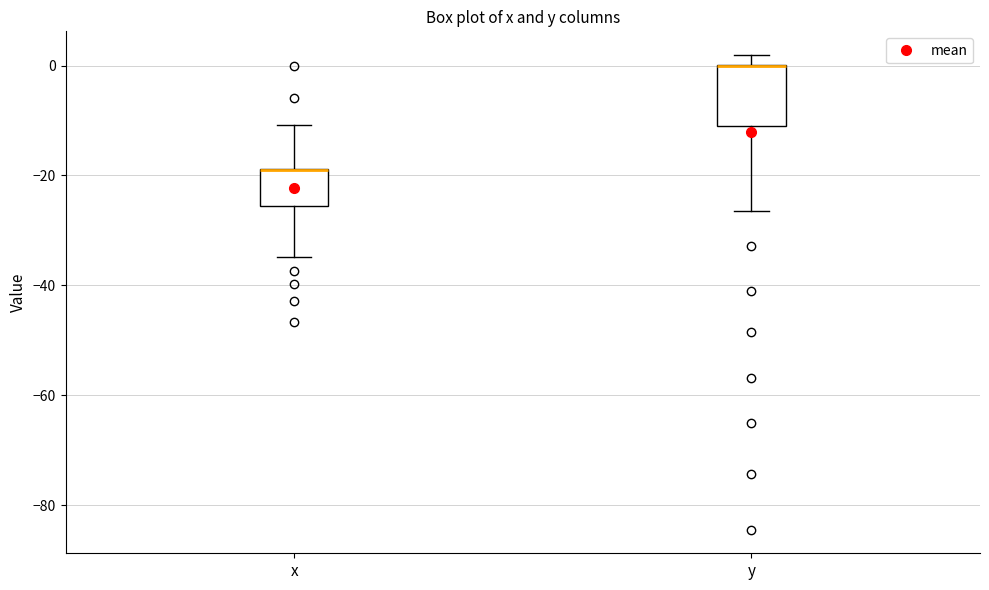

Reading left to right, transcribe this box plot: for each box, give where its median line is, the range the box spans, and where its two whiskers end, as read against the y-axis. The values are not printed on the chart, so give them approximately, as read against the axis.

x: median -18 (drawn on the box's upper edge), box -26 to -18, whiskers -34 to -10
y: median 0 (drawn on the box's upper edge), box -10 to 0, whiskers -26 to 2